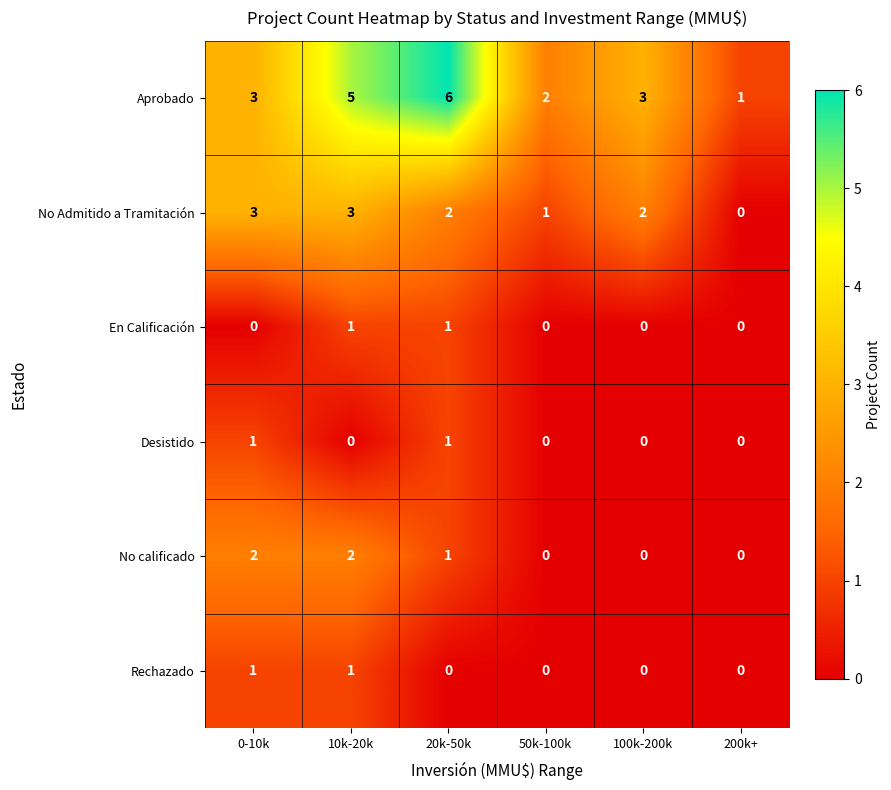

Which series has the widest spread of values?

Aprobado